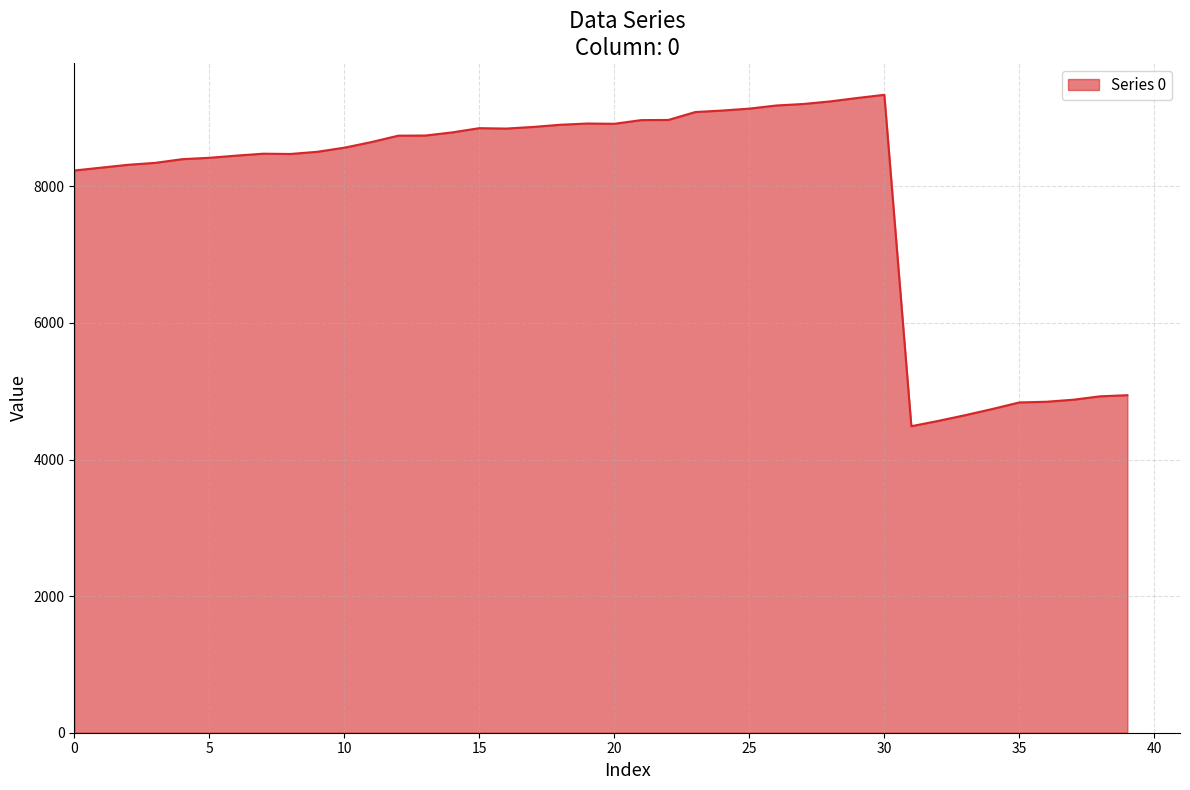

What is the difference between the maximum and minimum values?

4852